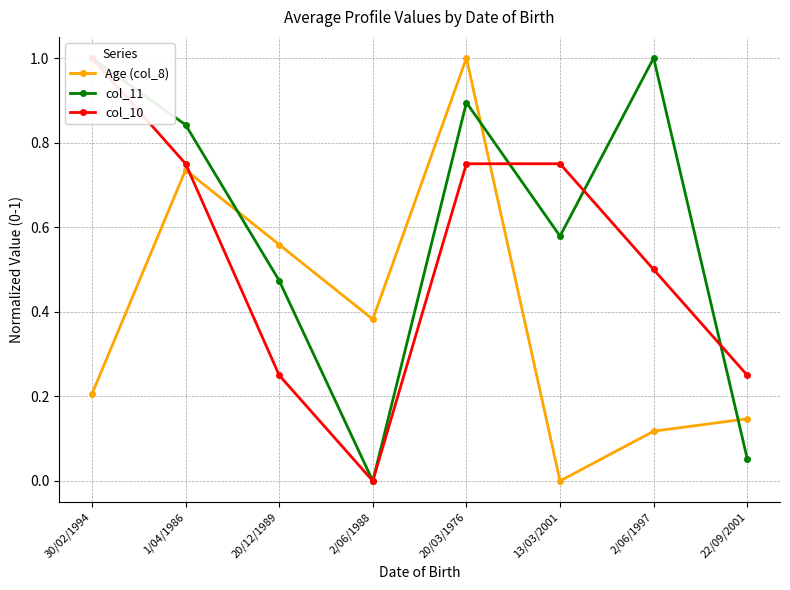

At which category does col_10 reach its first local valley?

2/06/1988